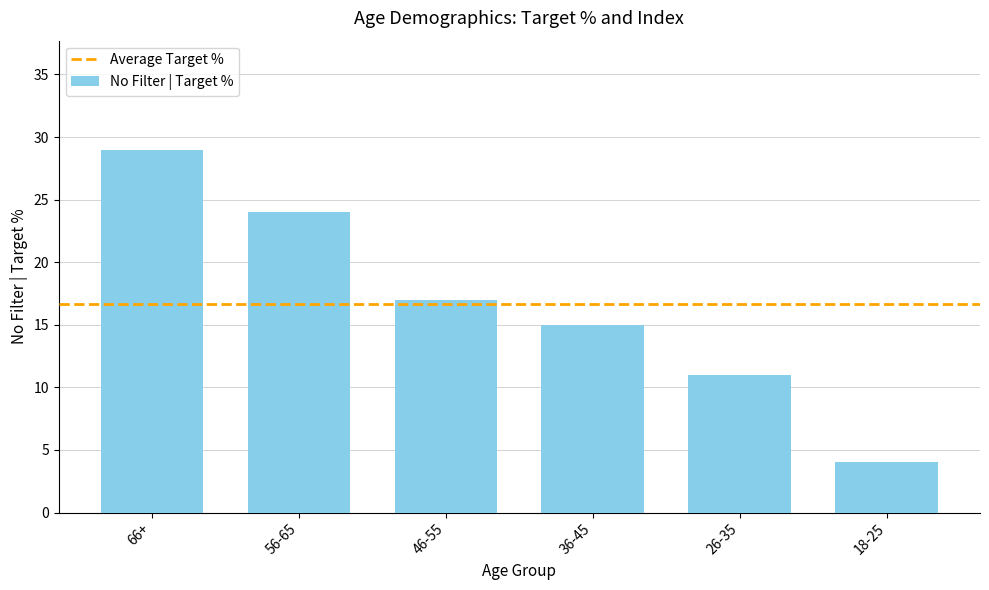

List the labels in order of value, largest first.

66+, 56-65, 46-55, 36-45, 26-35, 18-25